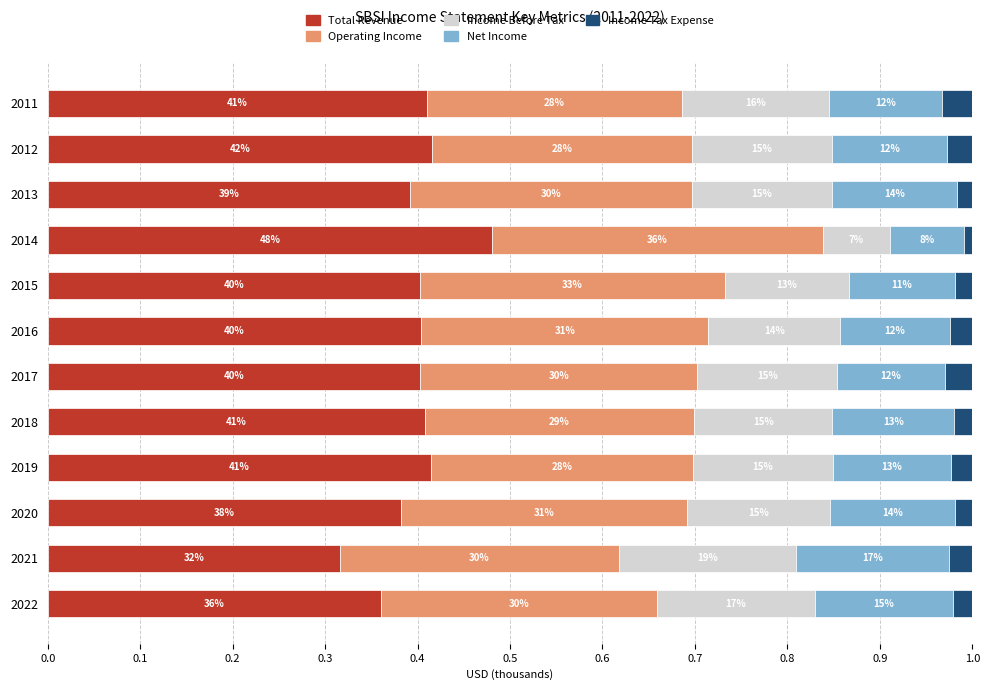

What are all the series names shown in the legend?

Total Revenue, Operating Income, Income Before Tax, Net Income, Income Tax Expense